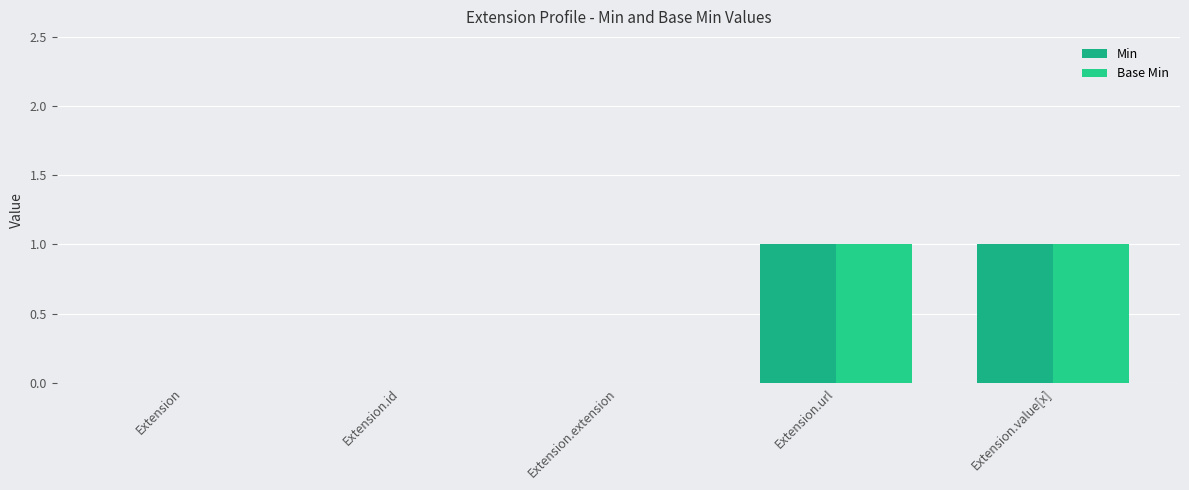

What is the difference between the Base Min values at Extension.id and Extension.value[x]?

1